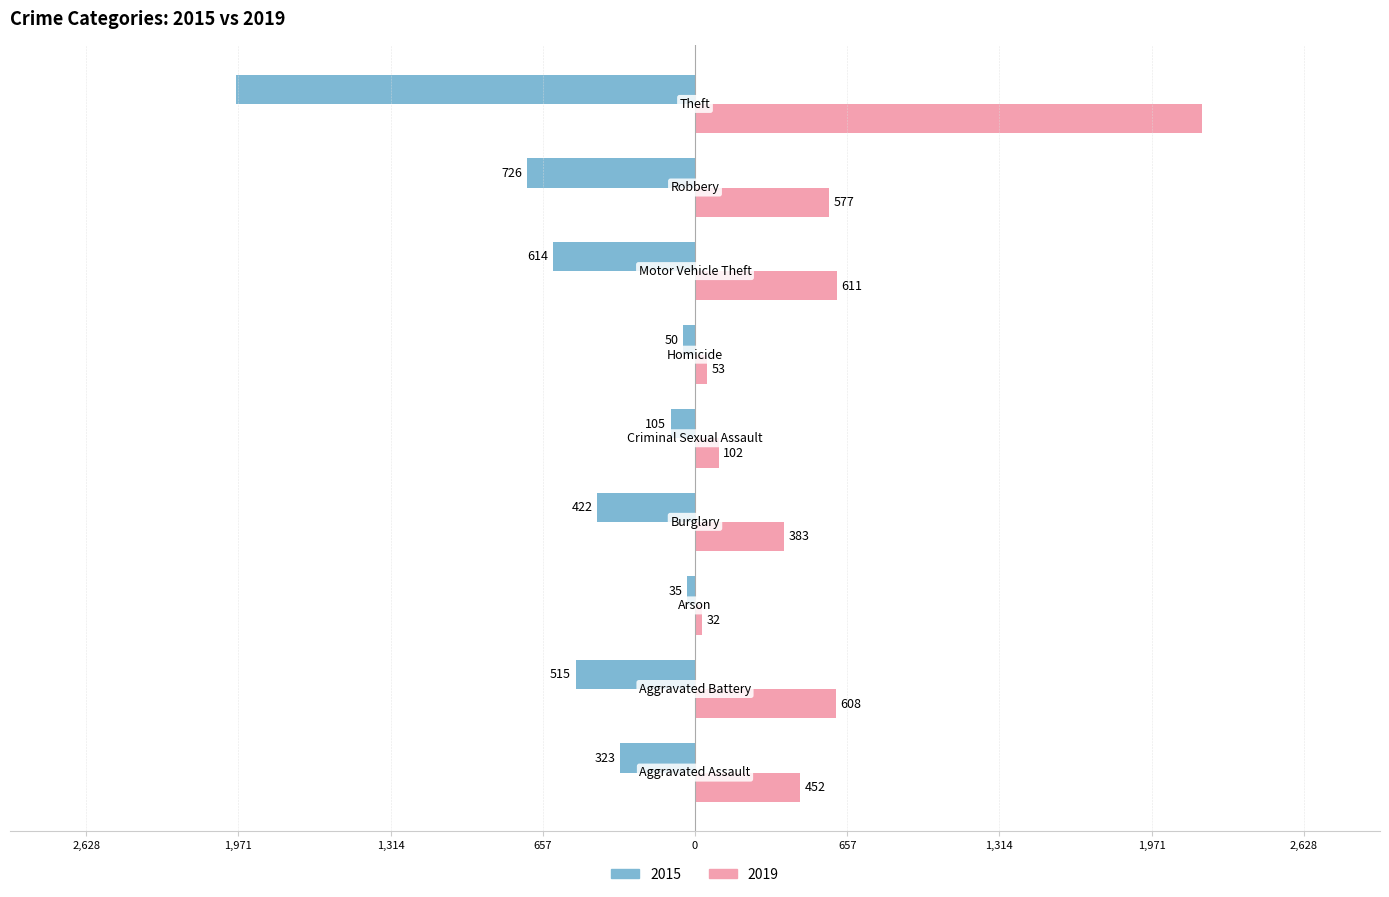

What are all the series names shown in the legend?

2015, 2019